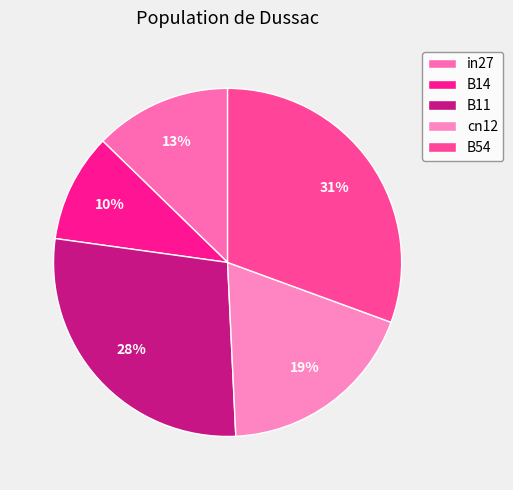

Which category has the biggest portion of the pie?

B54